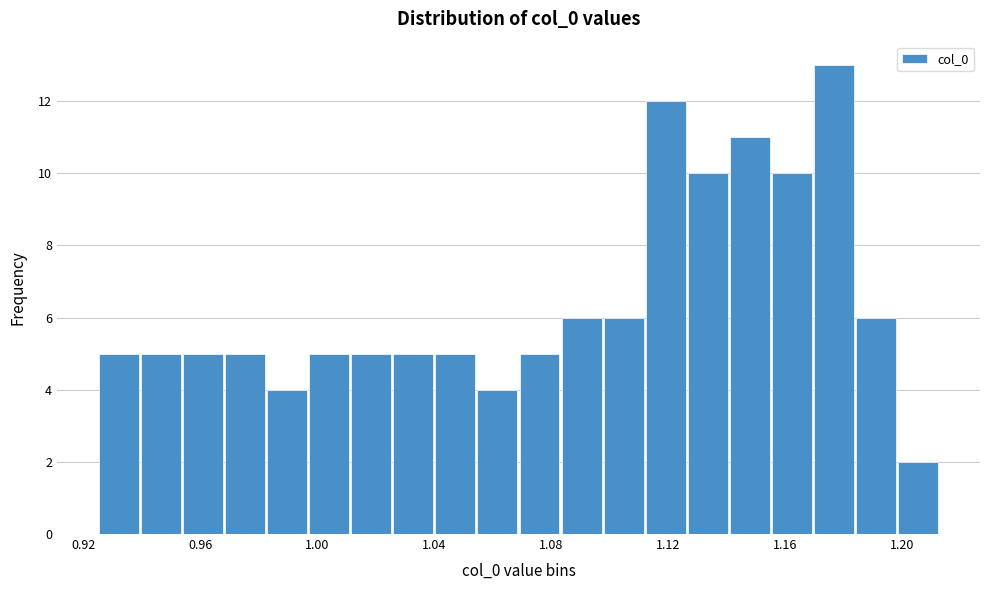

Around what value on the x-axis is the tallest bar? Give the approximate position of its centre, as read against the axis.

1.175